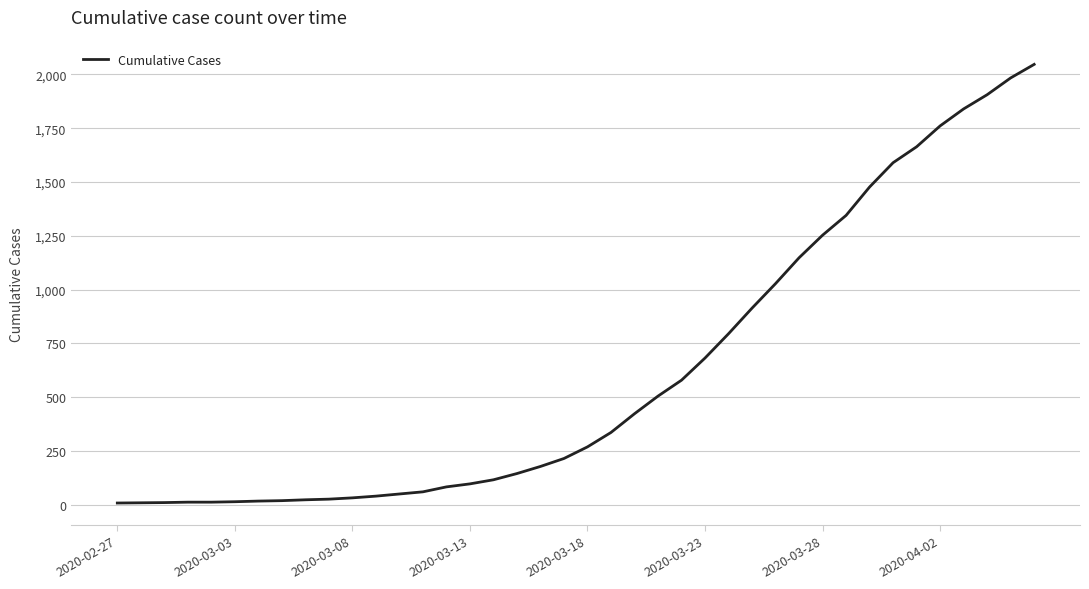

What is the difference between the maximum and minimum values?

2039